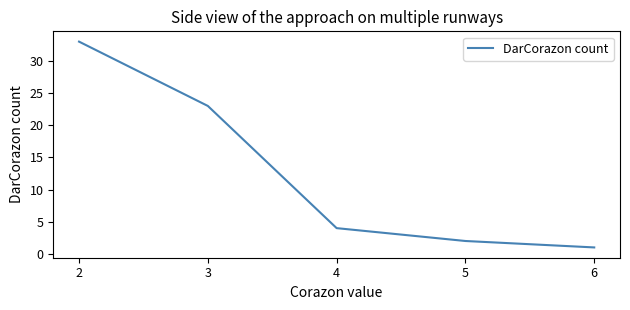

The value at 3 is 23. True or false?

True